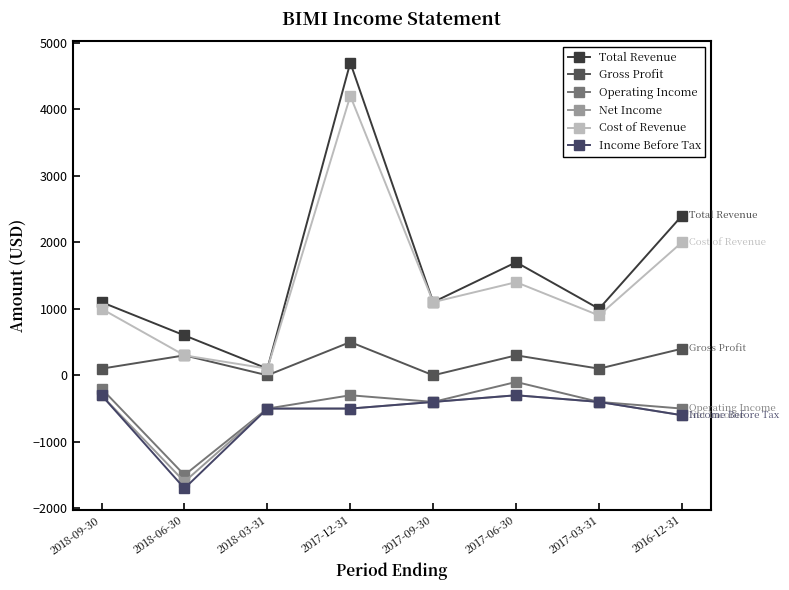

What is the greatest value displayed?

4700